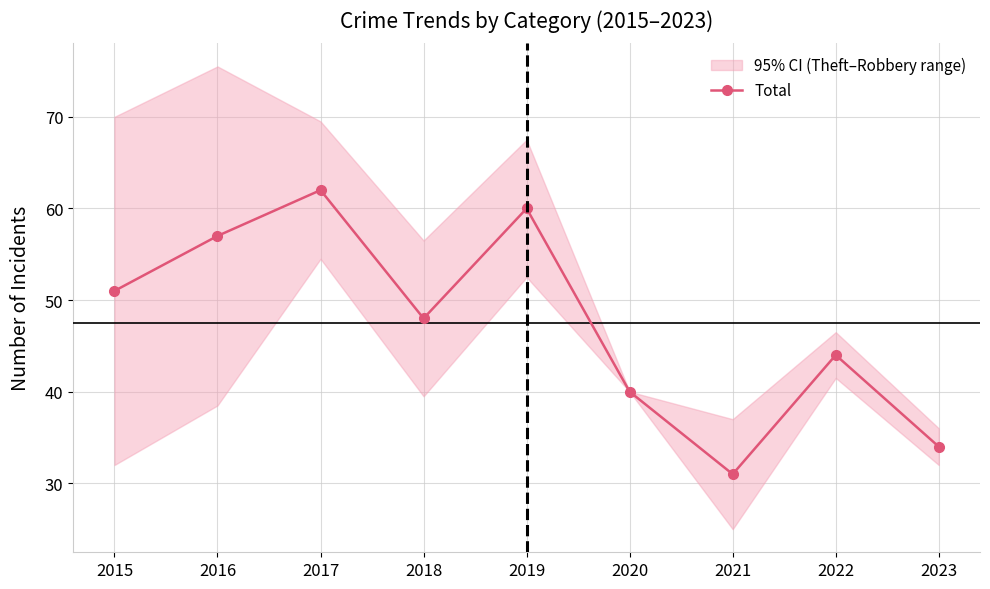

Reading right to left, what are all the values shown in this chart?

2023=34	2022=44	2021=31	2020=40	2019=60	2018=48	2017=62	2016=57	2015=51